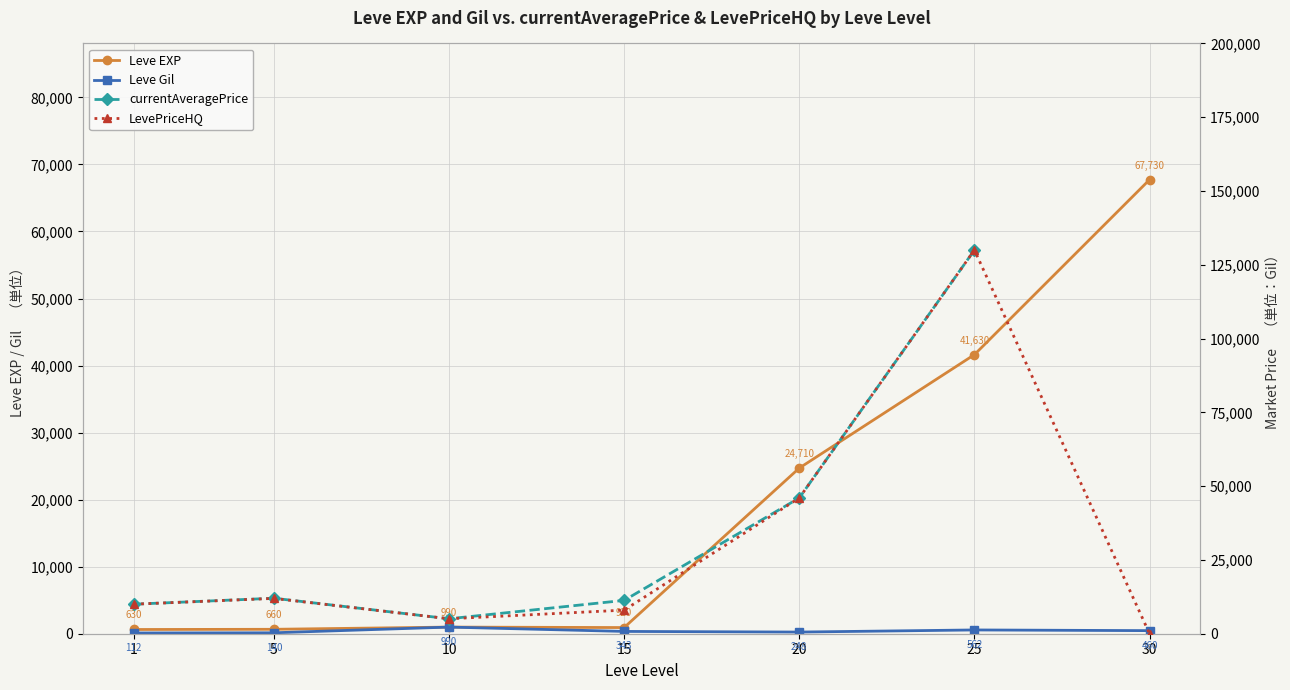

Which category has the lowest value in the LevePriceHQ series?

30